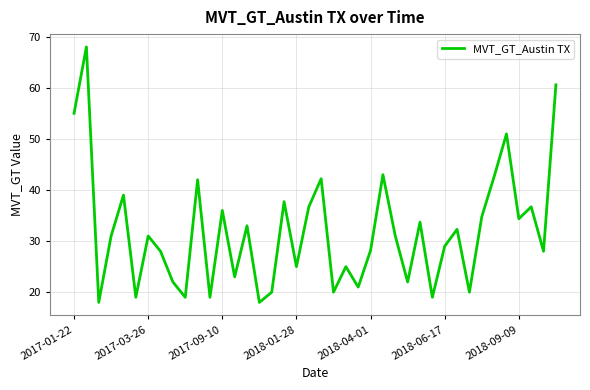

What is the maximum value shown in the chart?

68.0